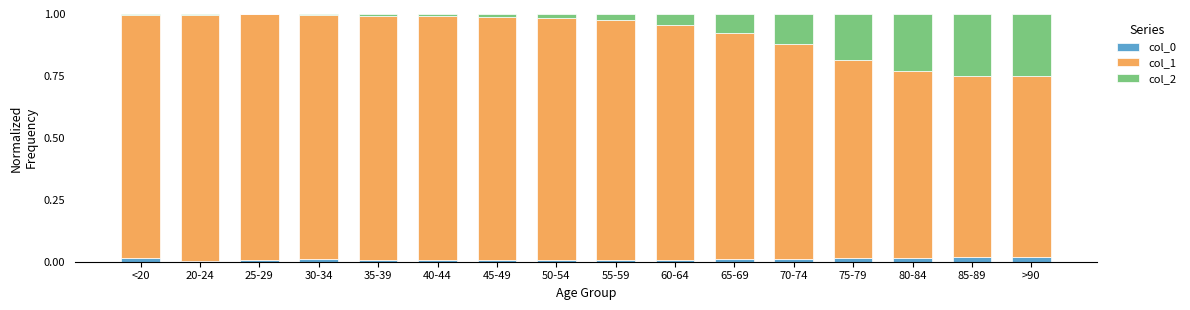

True or false: col_0 has a value of 0.0 at 70-74.

True